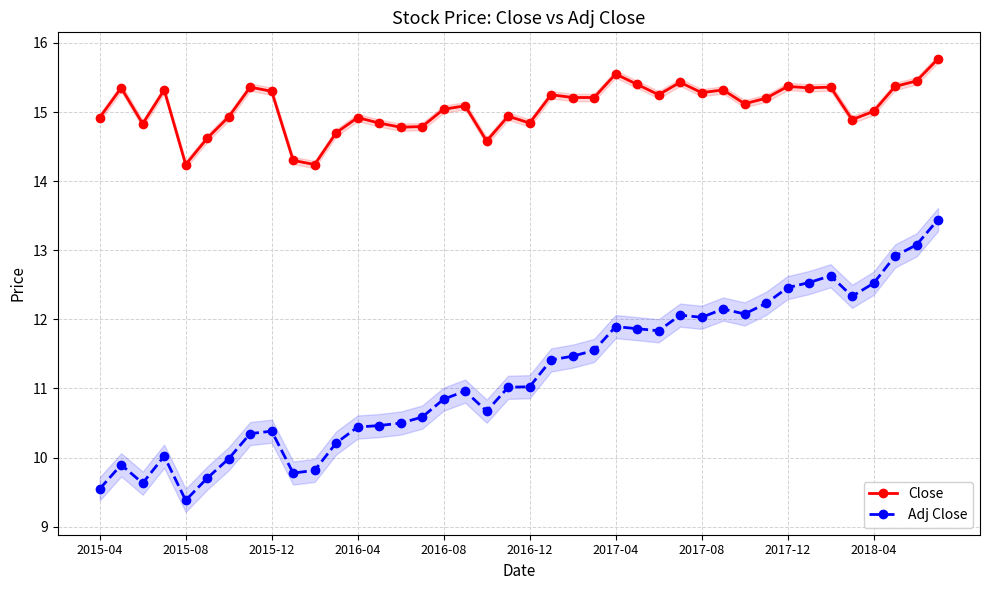

Reading left to right, extract all data points from this chart.

Close: 14.9	15.3	14.8	15.3	14.2	14.6	14.9	15.4	15.3	14.3	14.2	14.7	14.9	14.8	14.8	14.8	15.0	15.1	14.6	14.9	14.8	15.2	15.2	15.2	15.6	15.4	15.2	15.4	15.3	15.3	15.1	15.2	15.4	15.3	15.4	14.9	15.0	15.4	15.4	15.8
Adj Close: 9.5	9.9	9.6	10.0	9.4	9.7	10.0	10.3	10.4	9.8	9.8	10.2	10.4	10.5	10.5	10.6	10.8	11.0	10.7	11.0	11.0	11.4	11.5	11.5	11.9	11.9	11.8	12.1	12.0	12.1	12.1	12.2	12.5	12.5	12.6	12.3	12.5	12.9	13.1	13.4